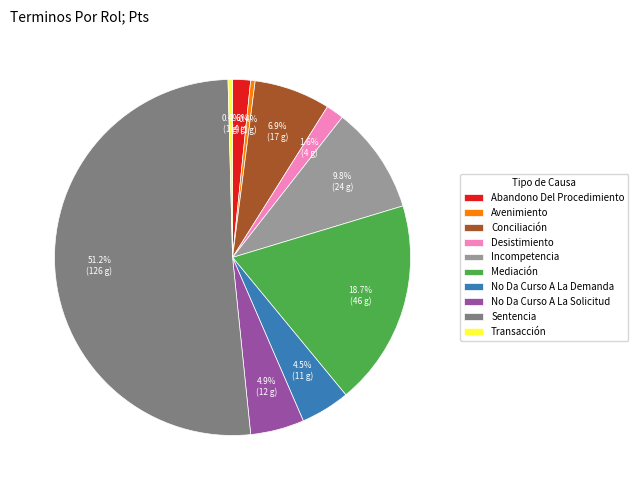

Is there any slice that represents more than half of the pie?

Yes